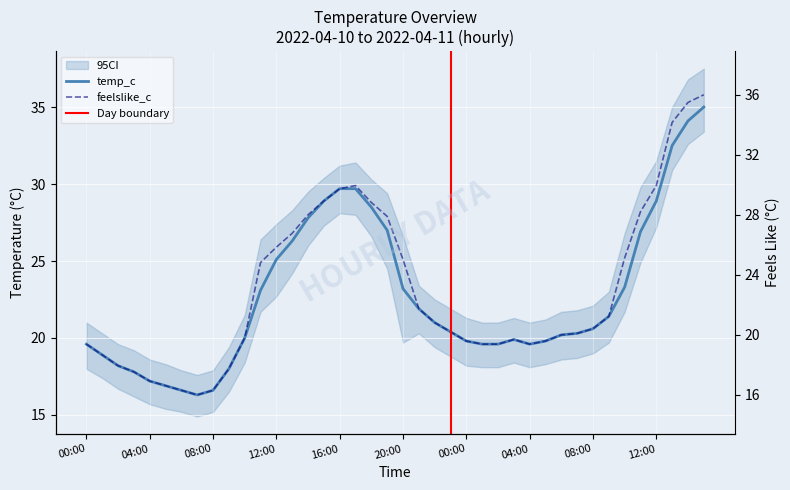

How many data points in temp_c are above 20?

23